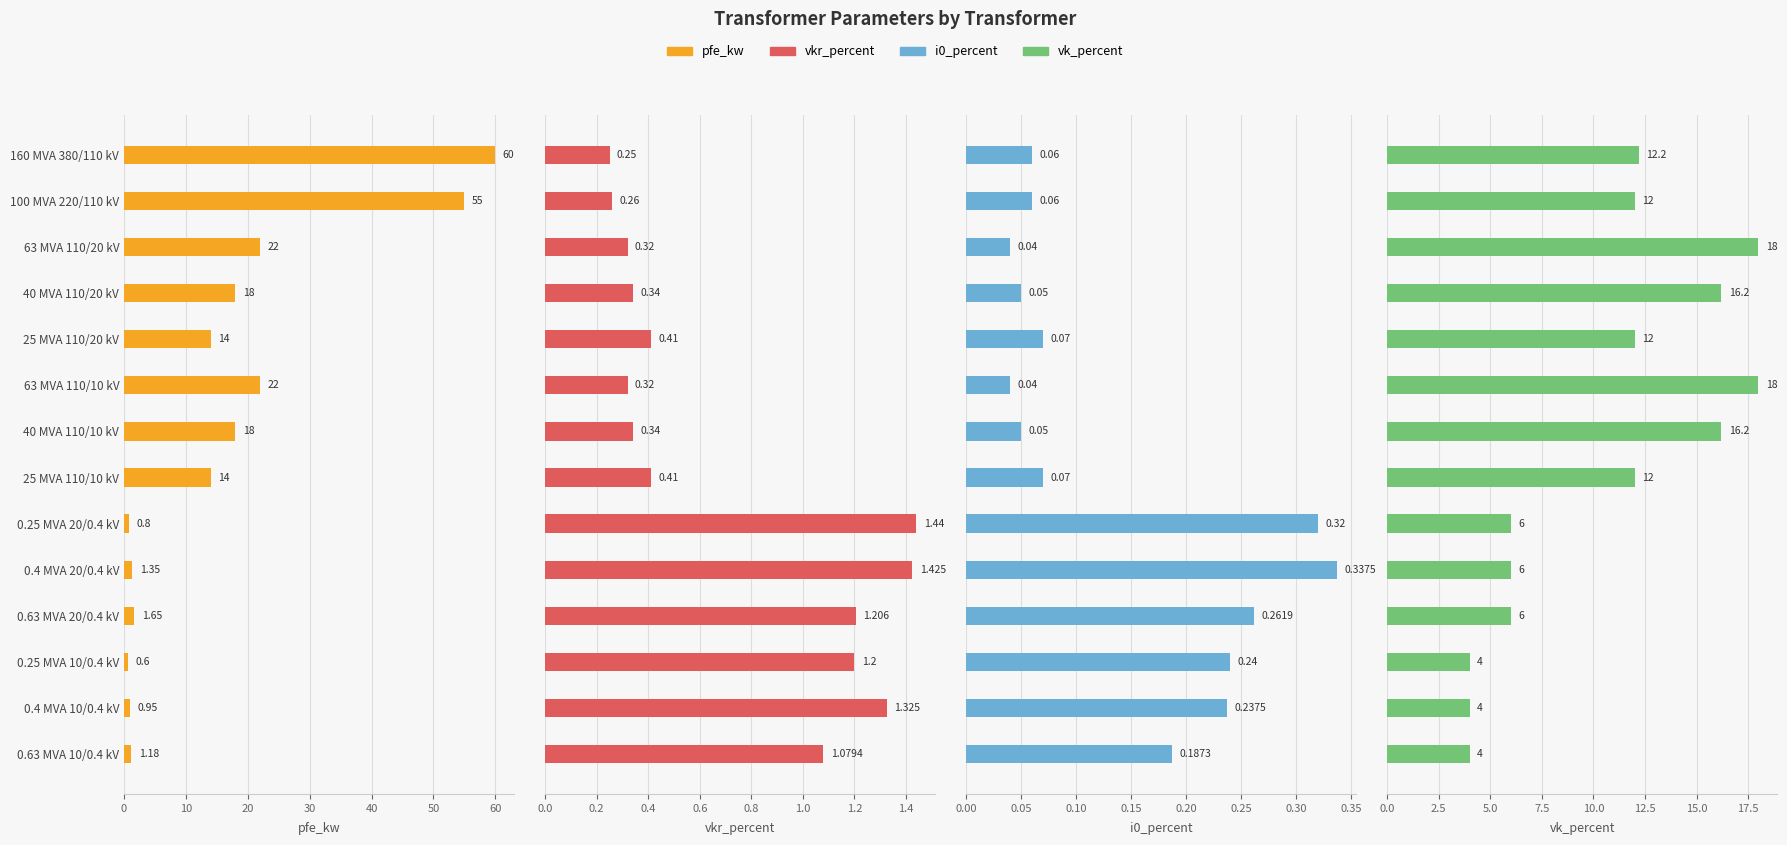

Count the number of categories in the chart.

14